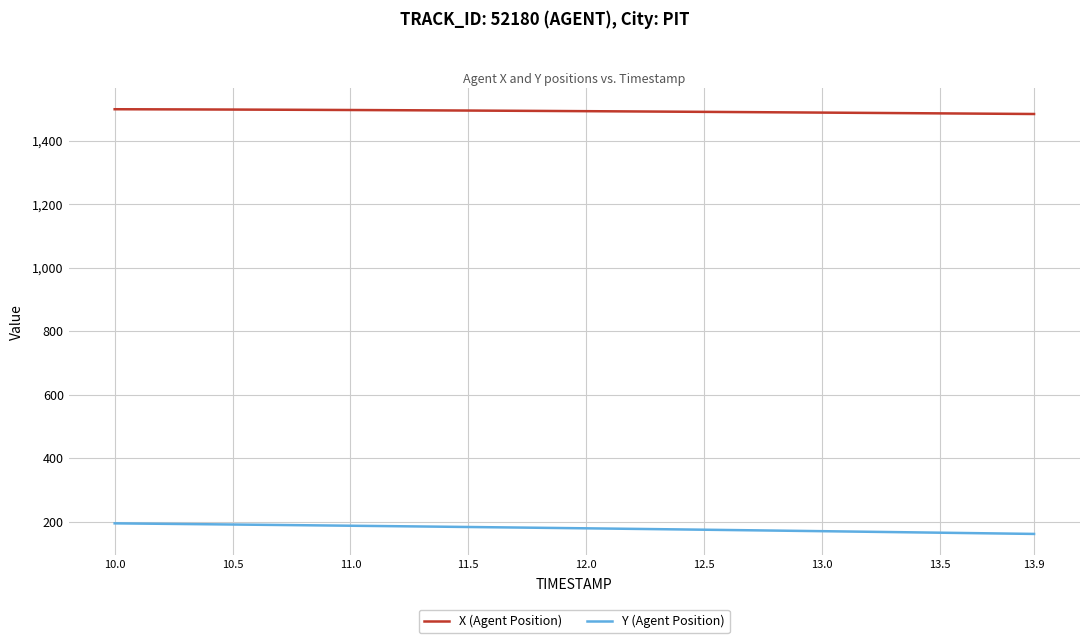

What is the difference between the maximum and minimum values in the Y (Agent Position) series?

33.3